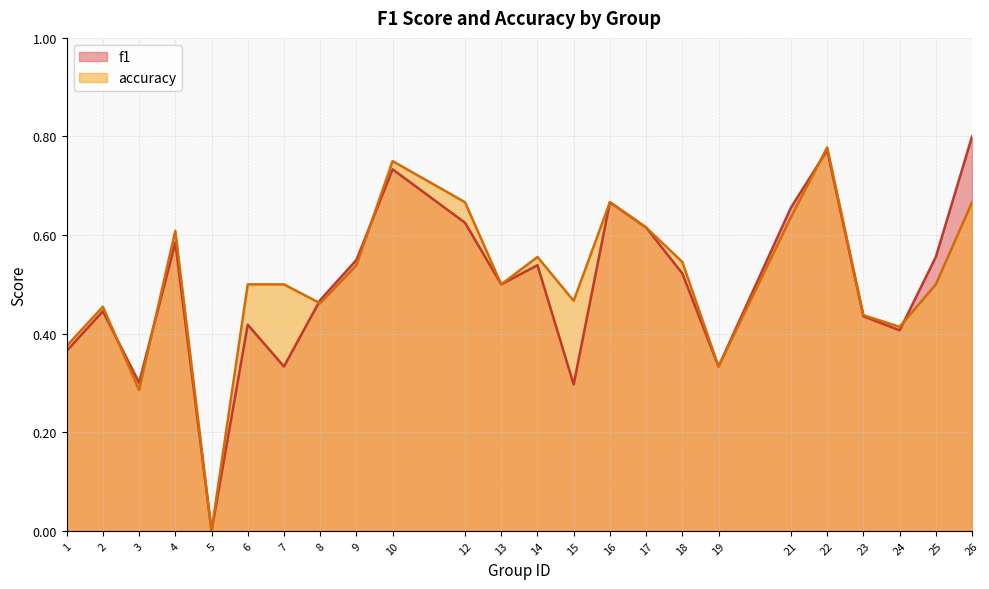

How many categories are shown in the chart?

24